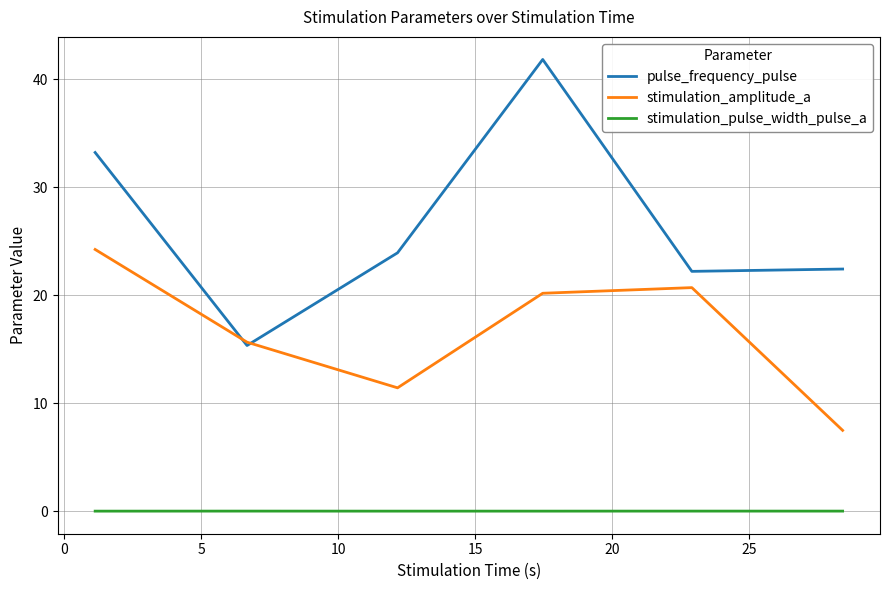

Which series has the largest total across all categories?

pulse_frequency_pulse